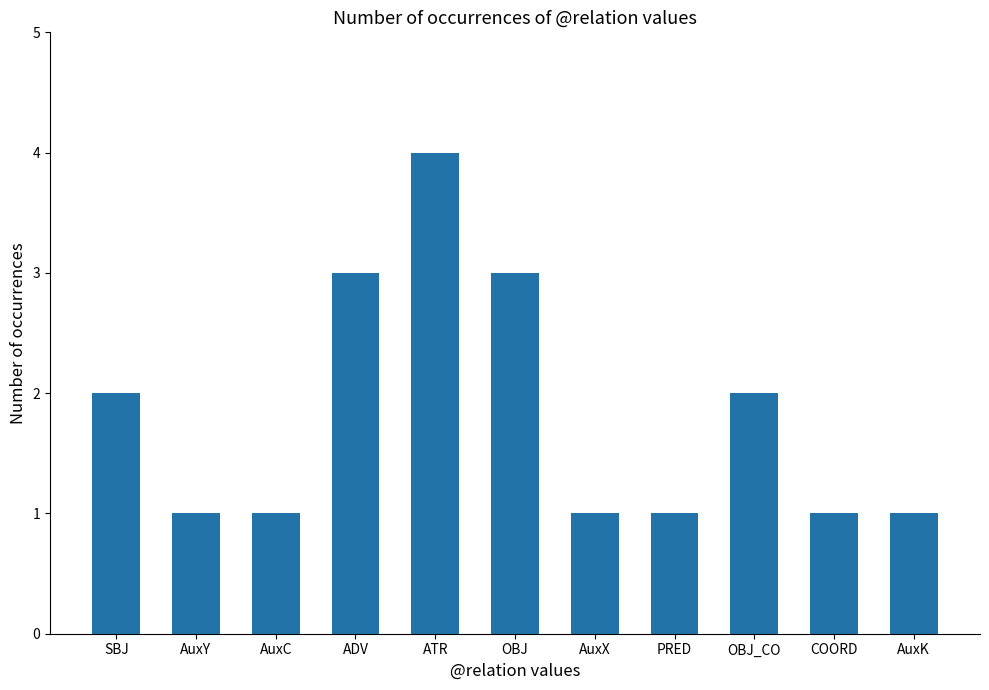

Reading left to right, what are all the values shown in this chart?

SBJ=2	AuxY=1	AuxC=1	ADV=3	ATR=4	OBJ=3	AuxX=1	PRED=1	OBJ_CO=2	COORD=1	AuxK=1